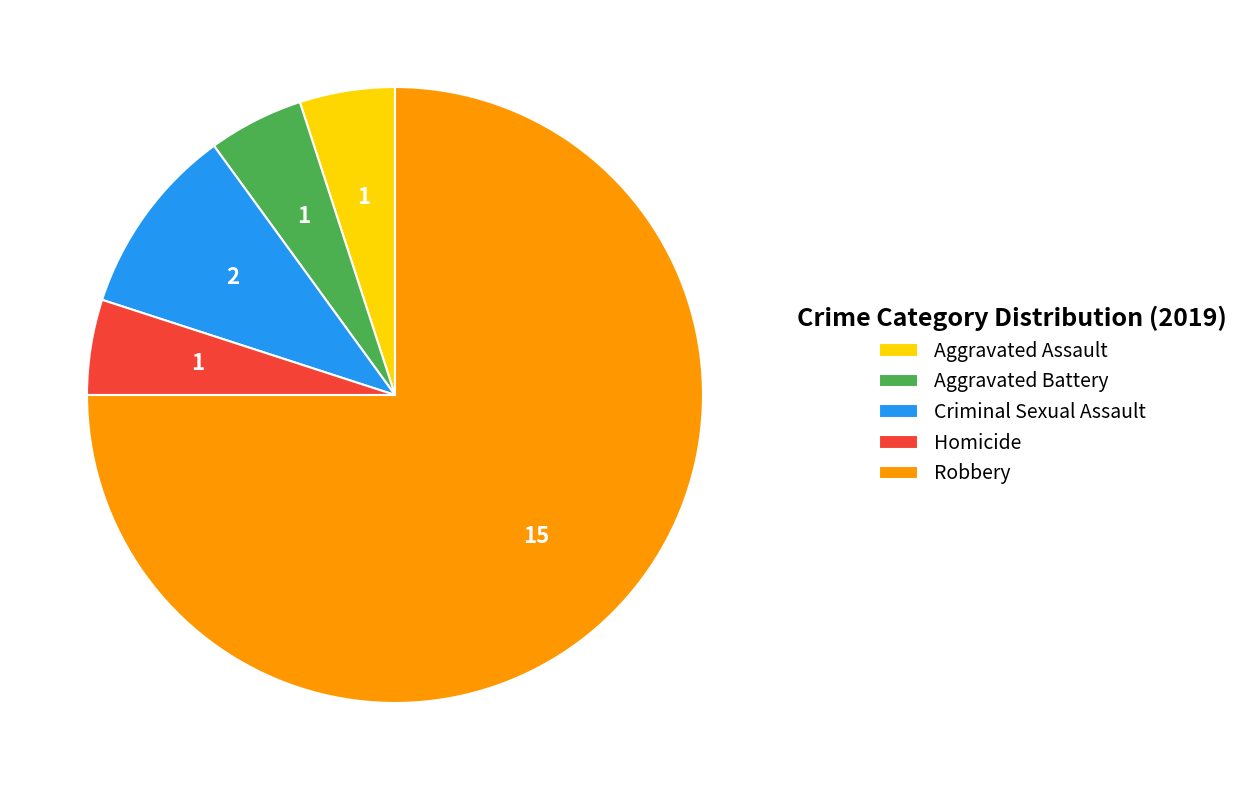

Between Criminal Sexual Assault and Aggravated Battery, which is larger?

Criminal Sexual Assault